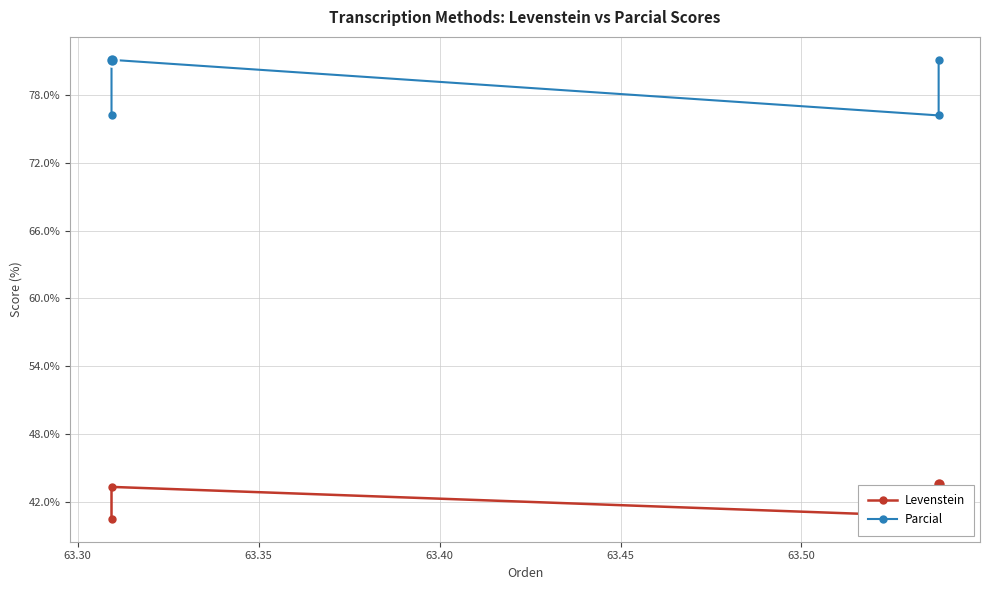

Rank the series by their average value, from lowest to highest.

Levenstein, Parcial